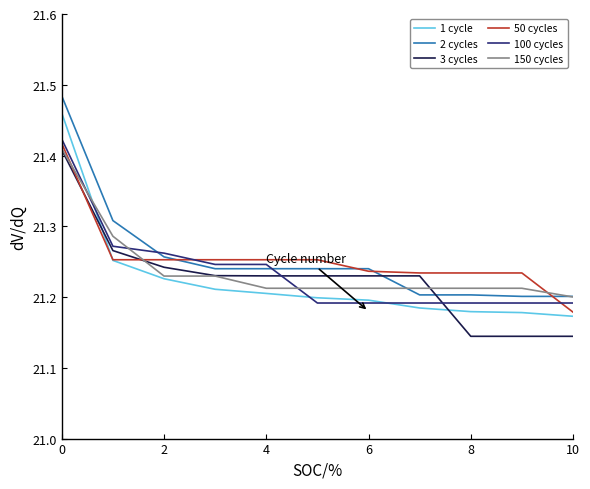

True or false: 100 cycles and 3 cycles cross at least once.

True